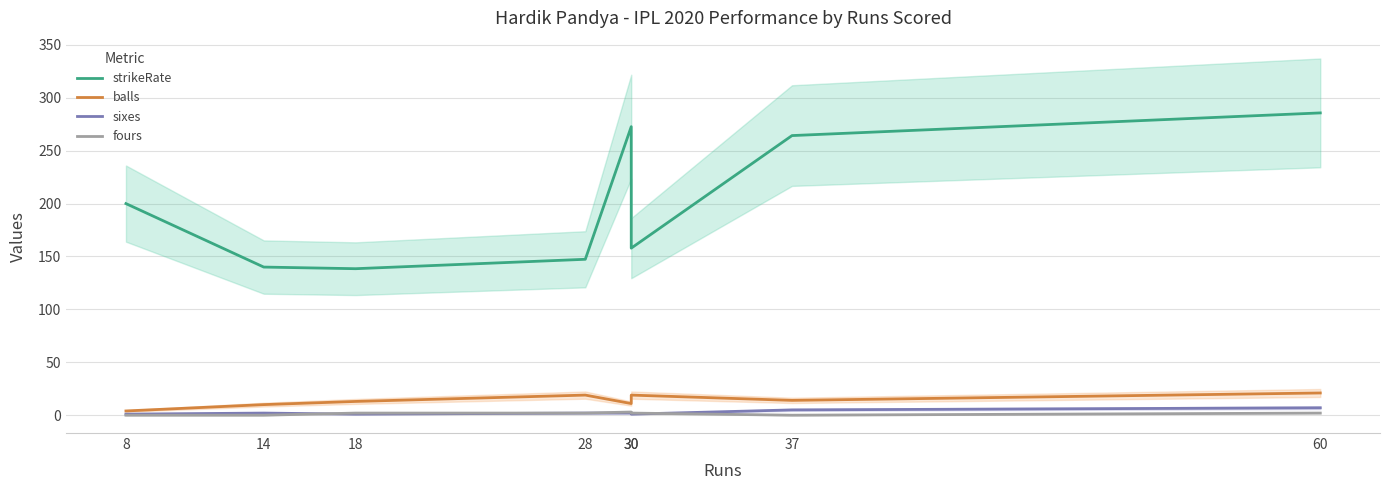

True or false: fours and balls intersect in this chart.

False